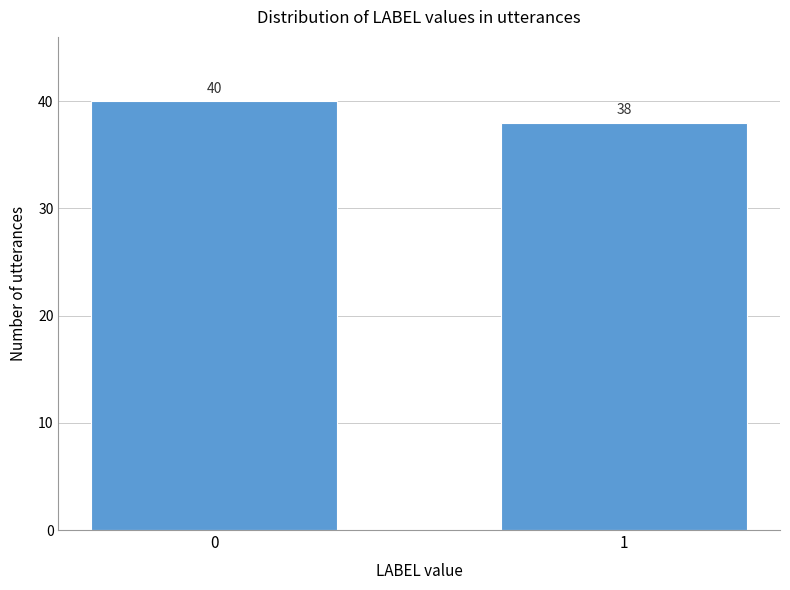

Reading left to right, transcribe all the data shown in this chart.

40	38